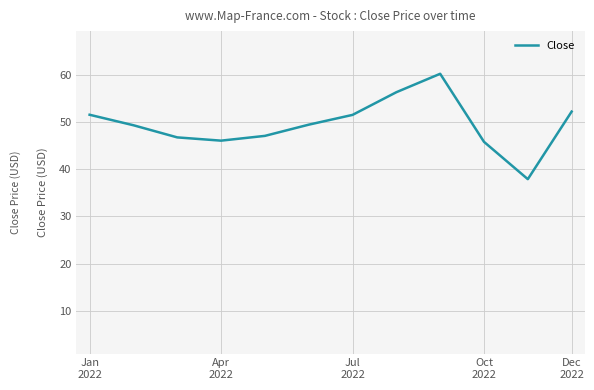

What is the maximum value shown in the chart?

60.2